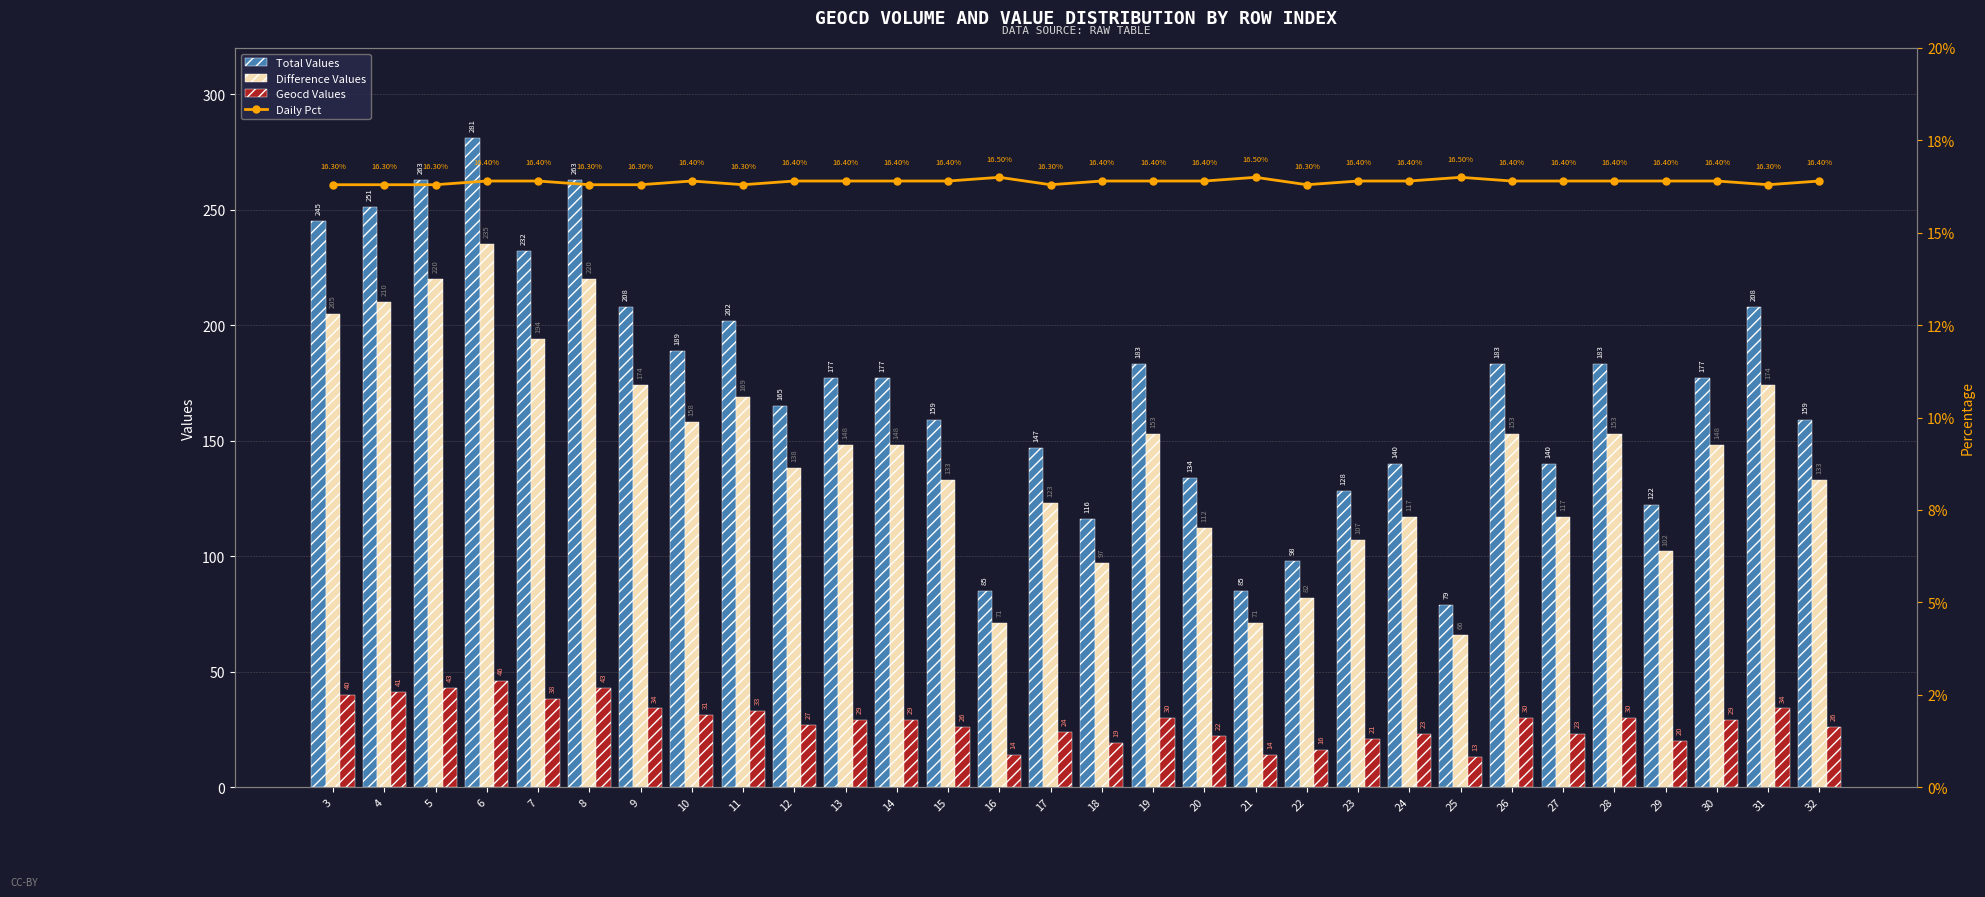

Reading left to right, what are all the values shown in this chart?

Total Values: 245.0	251.0	263.0	281.0	232.0	263.0	208.0	189.0	202.0	165.0	177.0	177.0	159.0	85.0	147.0	116.0	183.0	134.0	85.0	98.0	128.0	140.0	79.0	183.0	140.0	183.0	122.0	177.0	208.0	159.0
Difference Values: 205.0	210.0	220.0	235.0	194.0	220.0	174.0	158.0	169.0	138.0	148.0	148.0	133.0	71.0	123.0	97.0	153.0	112.0	71.0	82.0	107.0	117.0	66.0	153.0	117.0	153.0	102.0	148.0	174.0	133.0
Geocd Values: 40.0	41.0	43.0	46.0	38.0	43.0	34.0	31.0	33.0	27.0	29.0	29.0	26.0	14.0	24.0	19.0	30.0	22.0	14.0	16.0	21.0	23.0	13.0	30.0	23.0	30.0	20.0	29.0	34.0	26.0
Daily Pct: 16.3	16.3	16.3	16.4	16.4	16.3	16.3	16.4	16.3	16.4	16.4	16.4	16.4	16.5	16.3	16.4	16.4	16.4	16.5	16.3	16.4	16.4	16.5	16.4	16.4	16.4	16.4	16.4	16.3	16.4